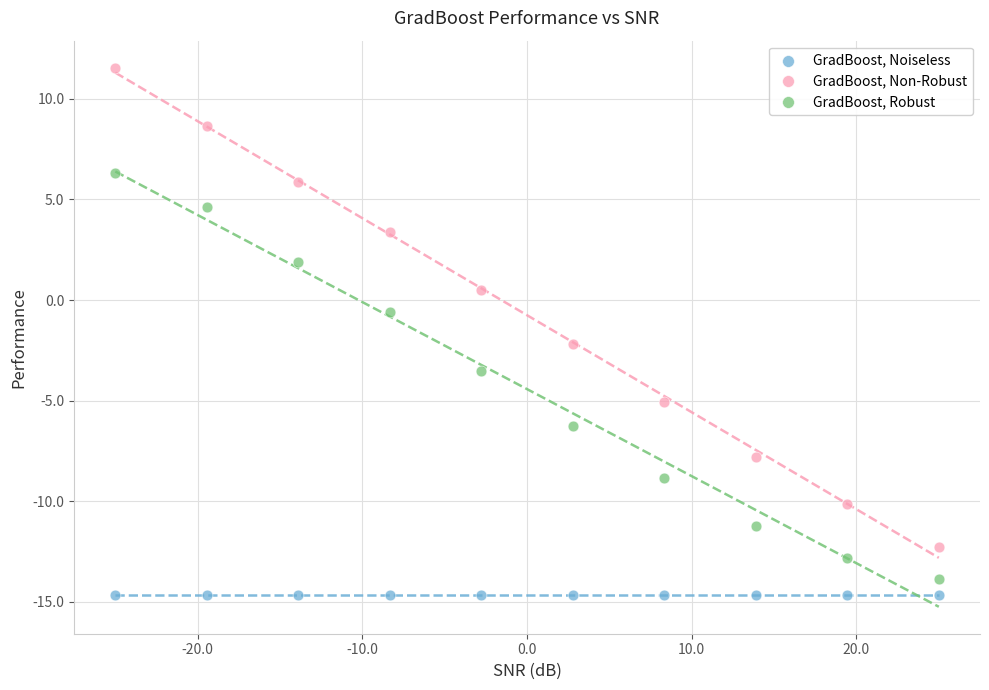

Across all series, what Y value is closest to -1?

-0.6